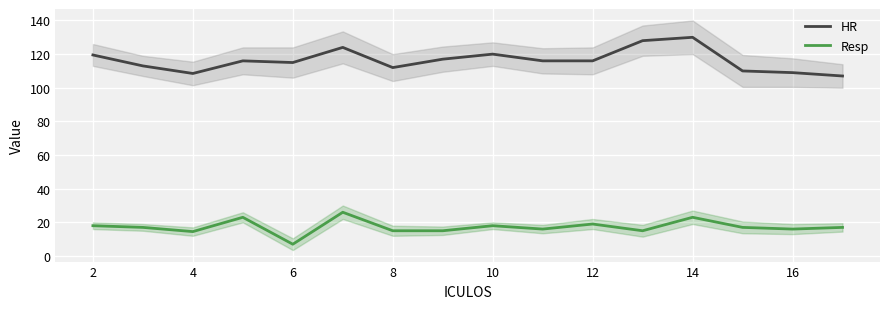

How many data points does each series have?

16